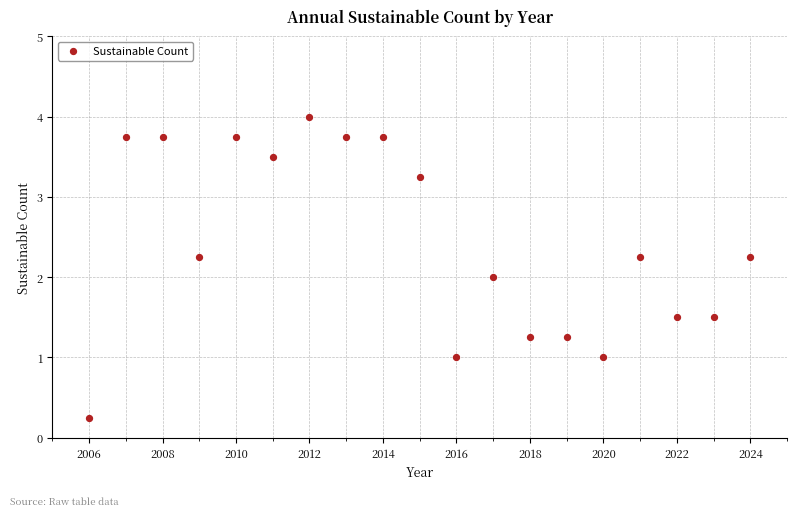

What is the range of X values (max minus min)?

18.0